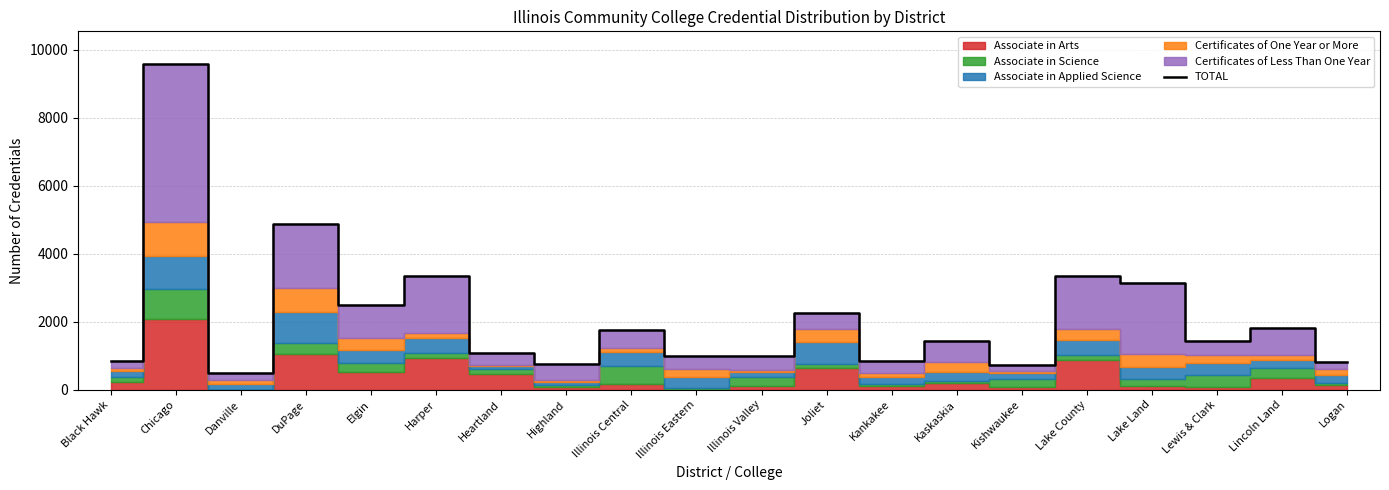

Where is the first local minimum?

Danville